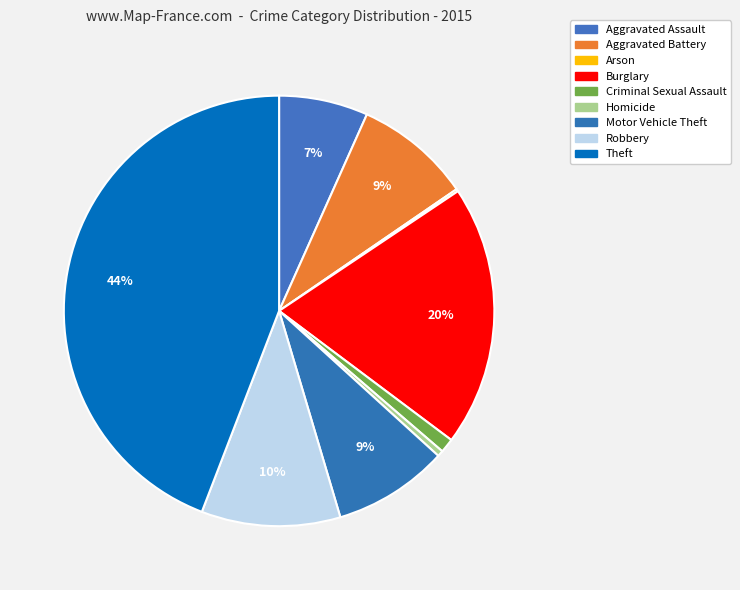

Rank the categories by value from highest to lowest.

Theft, Burglary, Robbery, Aggravated Battery, Motor Vehicle Theft, Aggravated Assault, Criminal Sexual Assault, Homicide, Arson